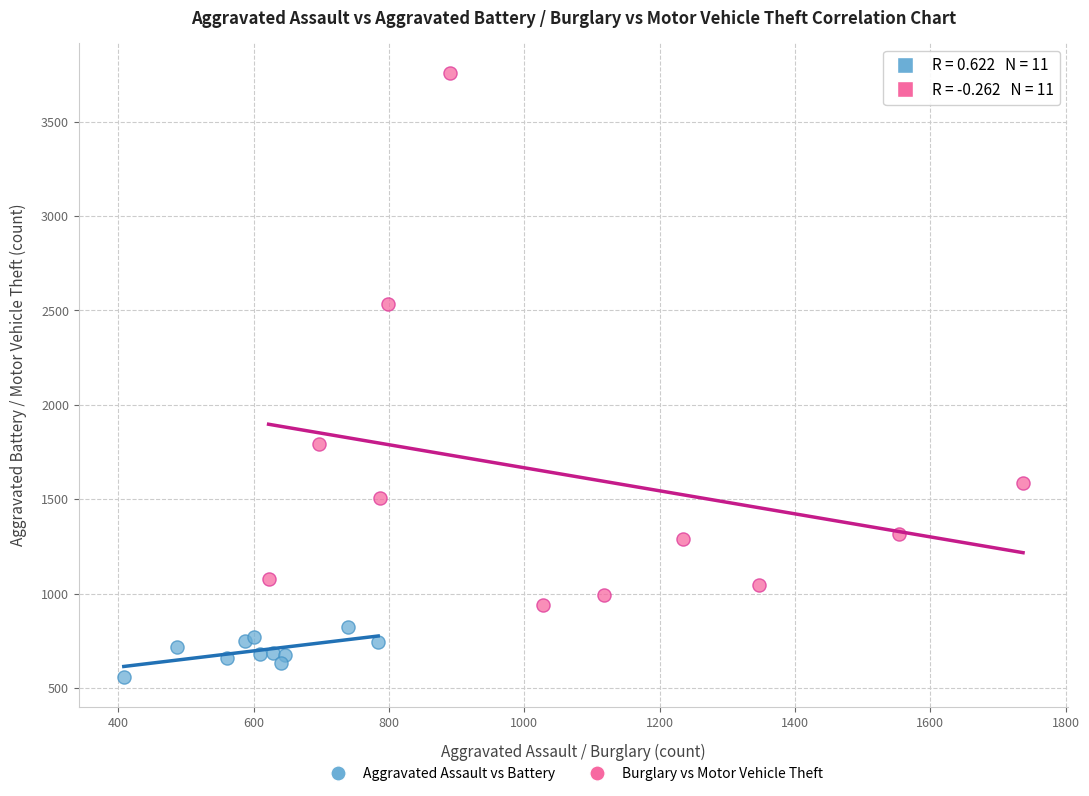

Which series has the largest Y range (max minus min)?

Burglary vs Motor Vehicle Theft